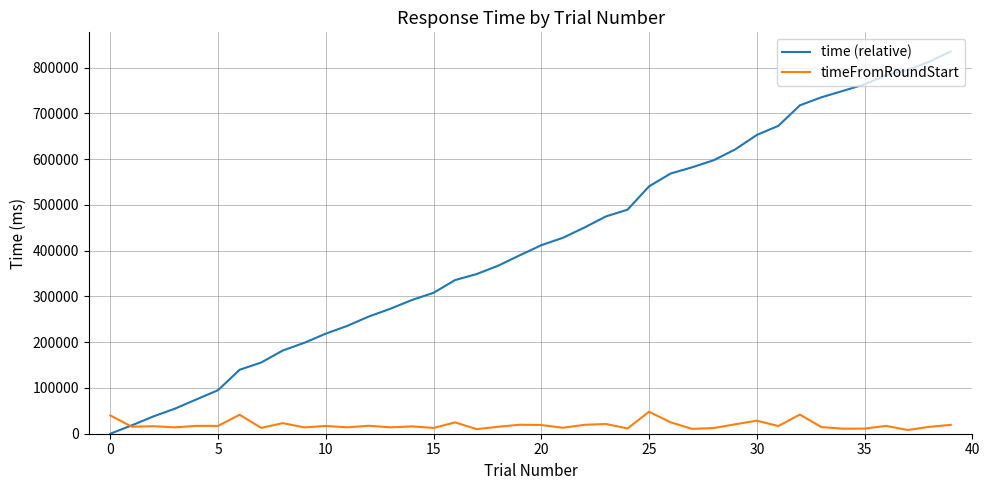

Does the chart have visible grid lines?

Yes